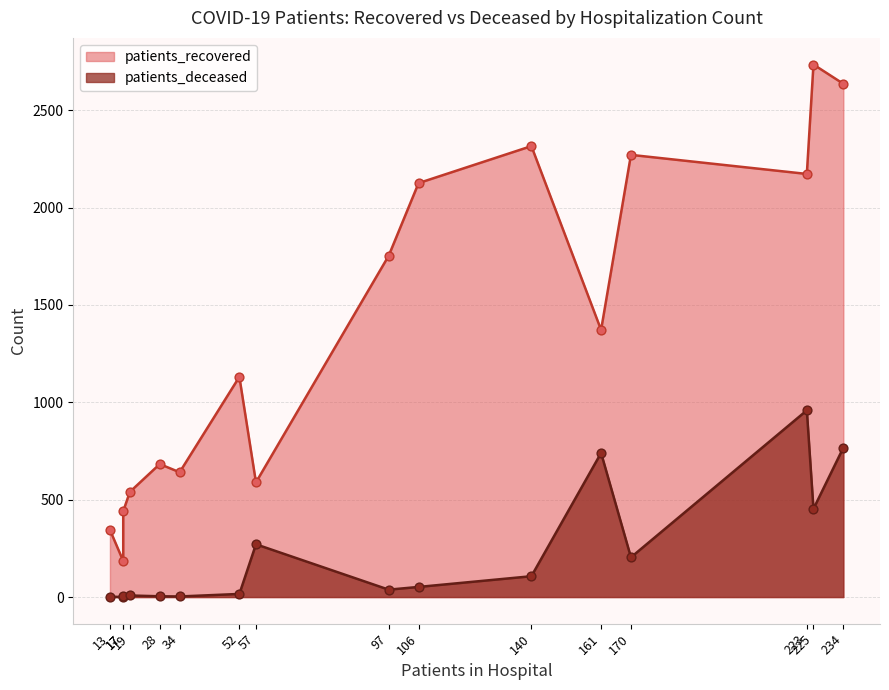

Which series contains the lowest Y value?

patients_deceased